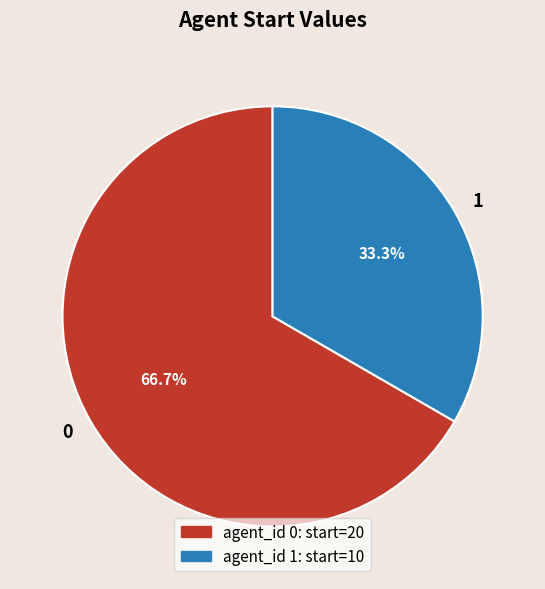

To the nearest percent, what is the difference between the largest and smallest slice percentages?

33%